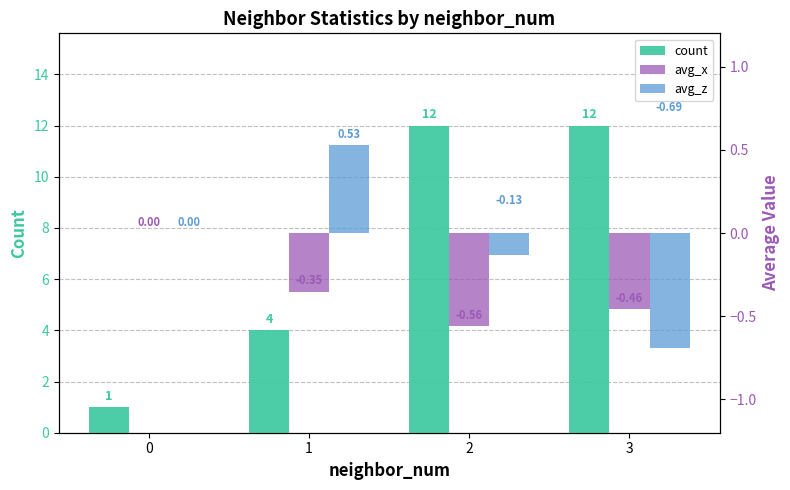

Reading left to right, list all the values displayed in this chart.

count: 1.0	4.0	12.0	12.0
avg_x: 0.0	-0.4	-0.6	-0.5
avg_z: 0.0	0.5	-0.1	-0.7